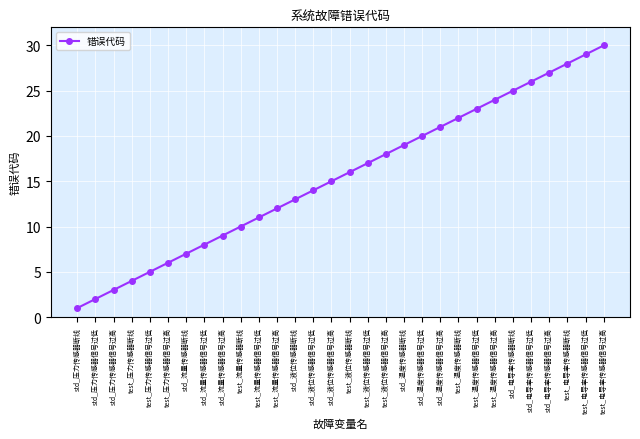

At which category does the chart reach its minimum across all series?

std_压力传感器断线